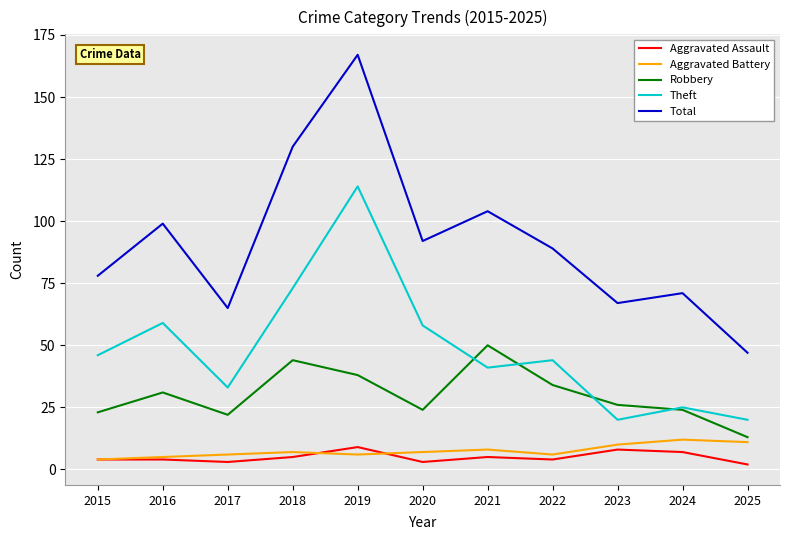

Which series has the widest spread of values?

Total